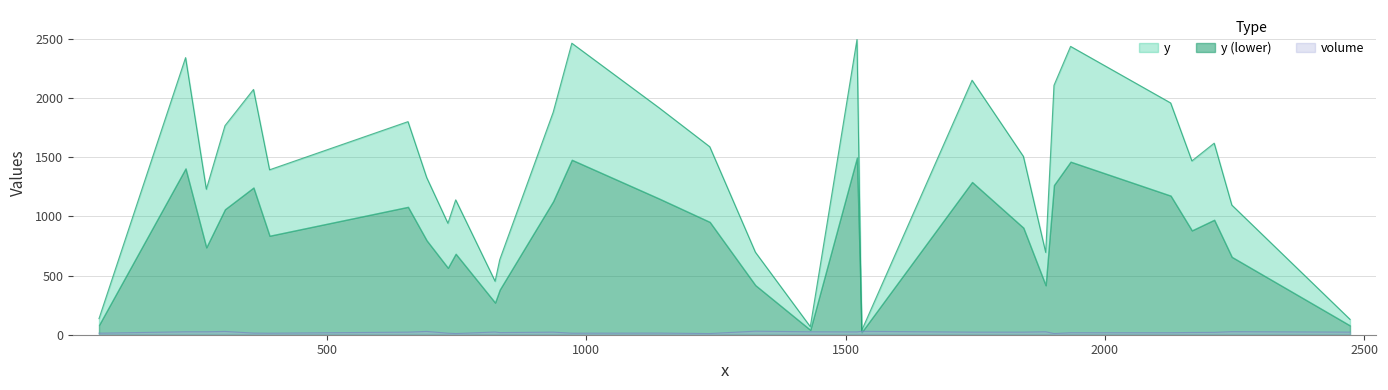

True or false: y and volume cross at least once.

False